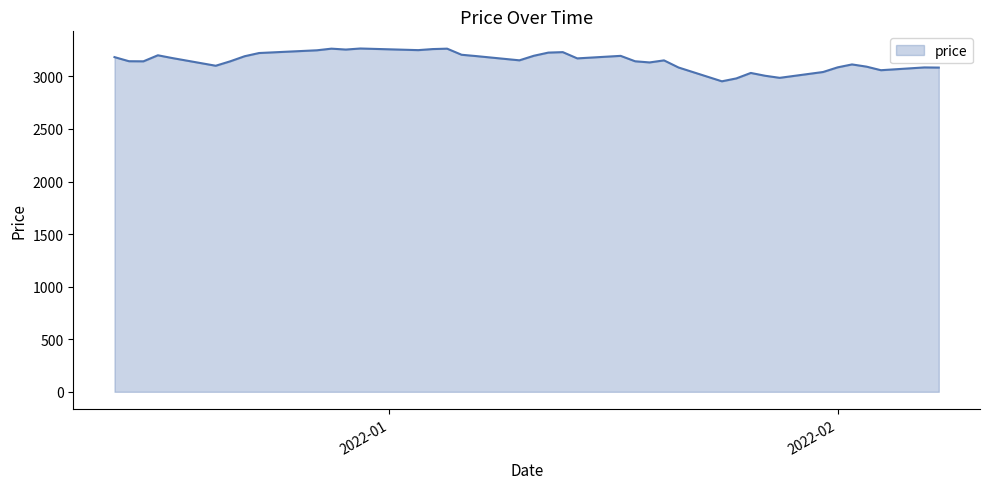

What is the minimum value shown in the chart?

2953.5